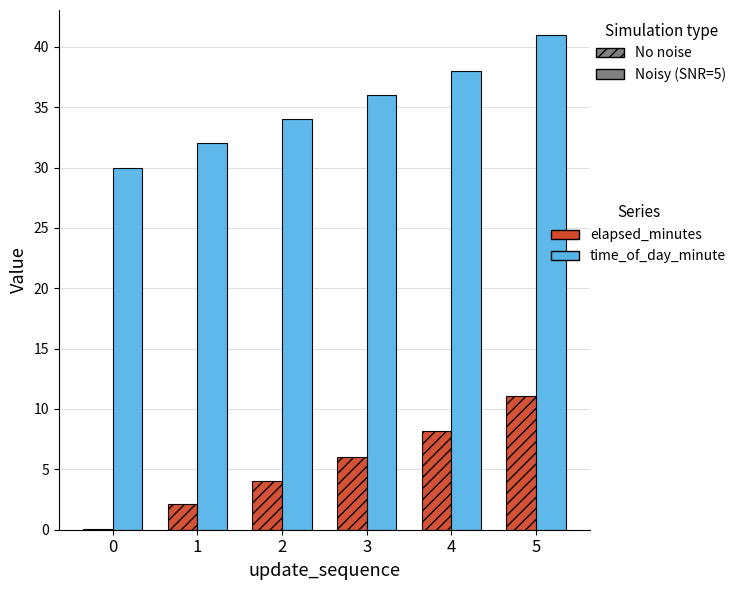

The time_of_day_minute series shows 38.0 at 4. True or false?

True